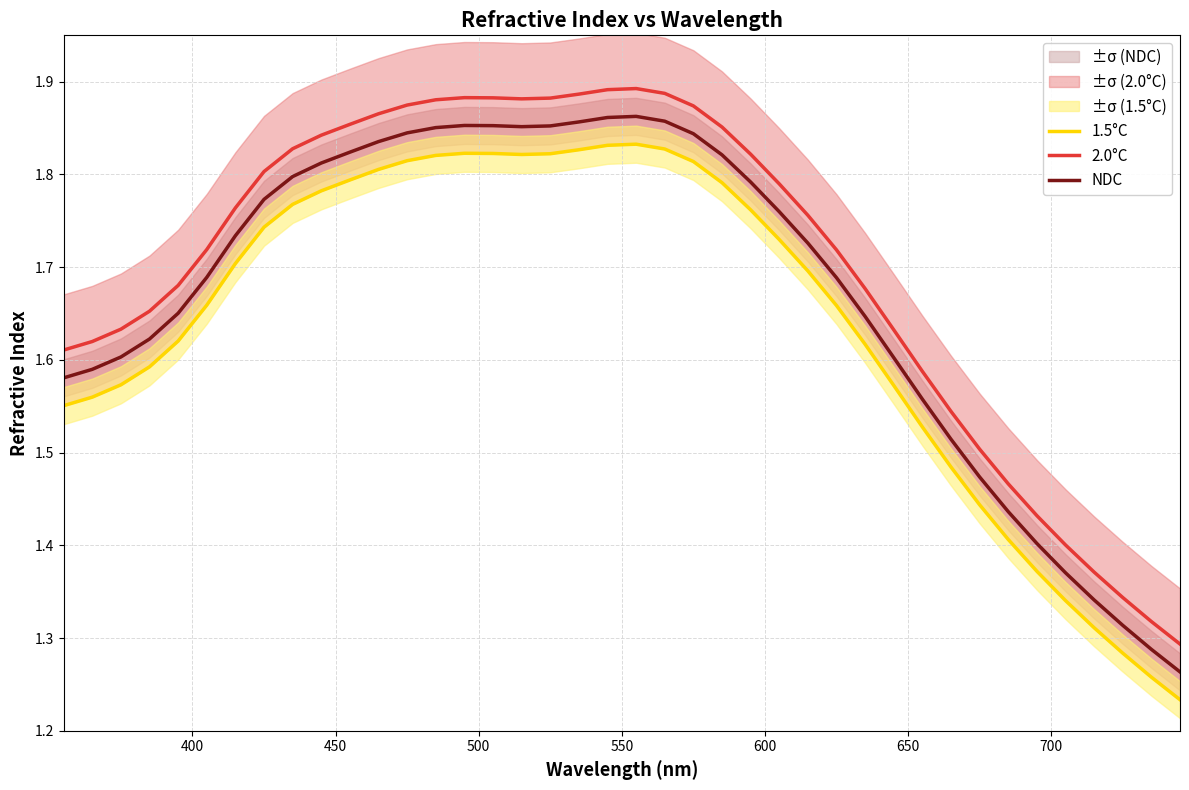

Reading left to right, what are all the values shown in this chart?

1.5°C: 1.6	1.6	1.6	1.6	1.6	1.7	1.7	1.7	1.8	1.8	1.8	1.8	1.8	1.8	1.8	1.8	1.8	1.8	1.8	1.8	1.8	1.8	1.8	1.8	1.8	1.7	1.7	1.7	1.6	1.6	1.5	1.5	1.4	1.4	1.4	1.3	1.3	1.3	1.3	1.2
2.0°C: 1.6	1.6	1.6	1.7	1.7	1.7	1.8	1.8	1.8	1.8	1.9	1.9	1.9	1.9	1.9	1.9	1.9	1.9	1.9	1.9	1.9	1.9	1.9	1.9	1.8	1.8	1.8	1.7	1.7	1.6	1.6	1.5	1.5	1.5	1.4	1.4	1.4	1.3	1.3	1.3
NDC: 1.6	1.6	1.6	1.6	1.7	1.7	1.7	1.8	1.8	1.8	1.8	1.8	1.8	1.9	1.9	1.9	1.9	1.9	1.9	1.9	1.9	1.9	1.8	1.8	1.8	1.8	1.7	1.7	1.6	1.6	1.6	1.5	1.5	1.4	1.4	1.4	1.3	1.3	1.3	1.3